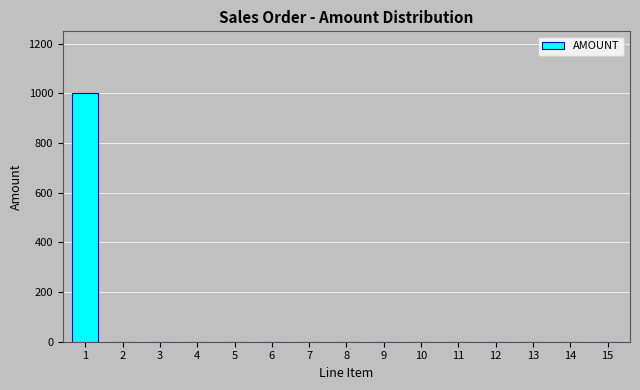

Reading right to left, what are all the values shown in this chart?

15=0	14=0	13=0	12=0	11=0	10=0	9=0	8=0	7=0	6=0	5=0	4=0	3=0	2=0	1=1000